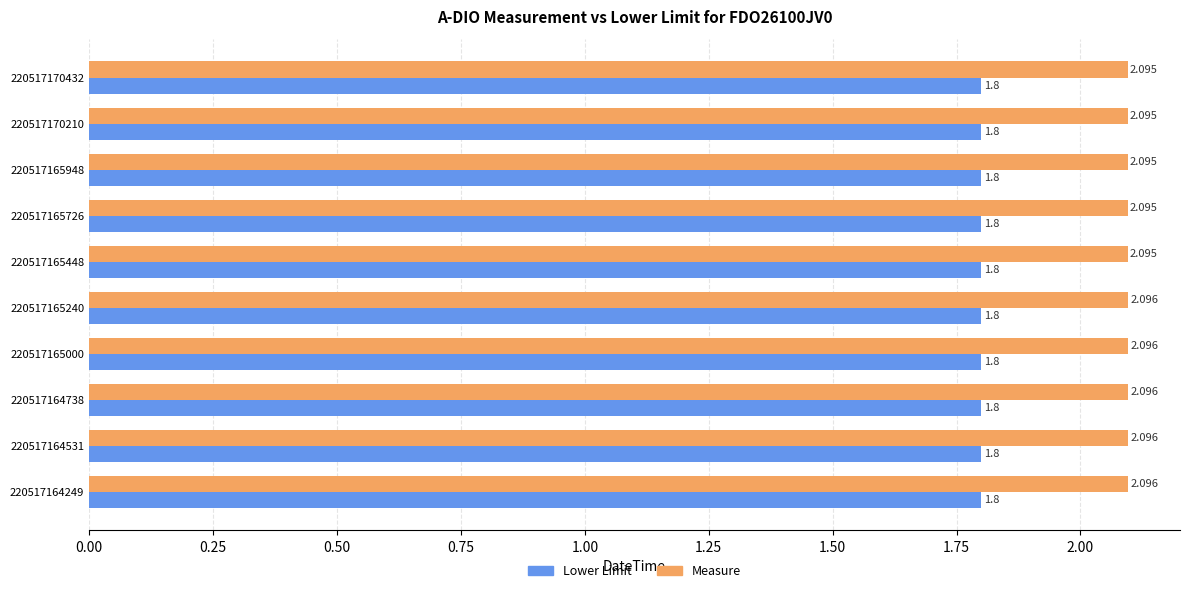

Which series has the widest spread of values?

Measure